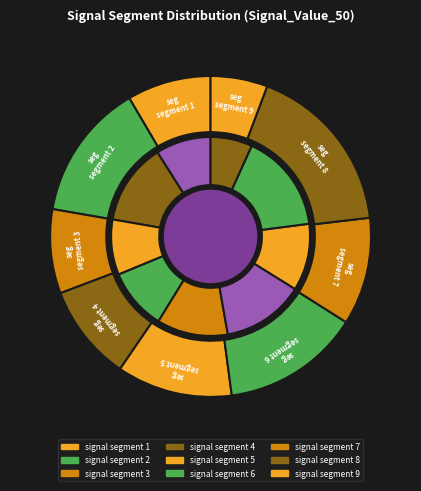

Does signal segment 8 account for over 50% of the chart?

No